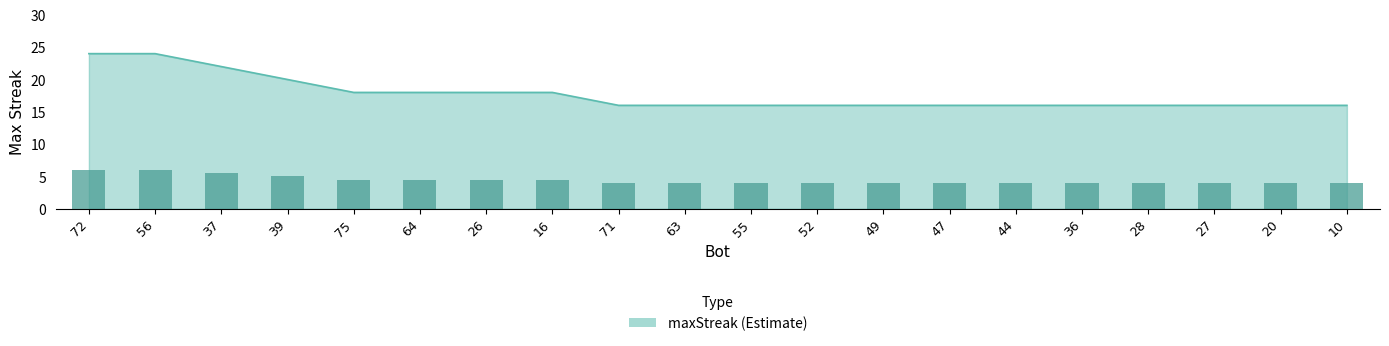

What is the label of the 19th bar from the left?

20